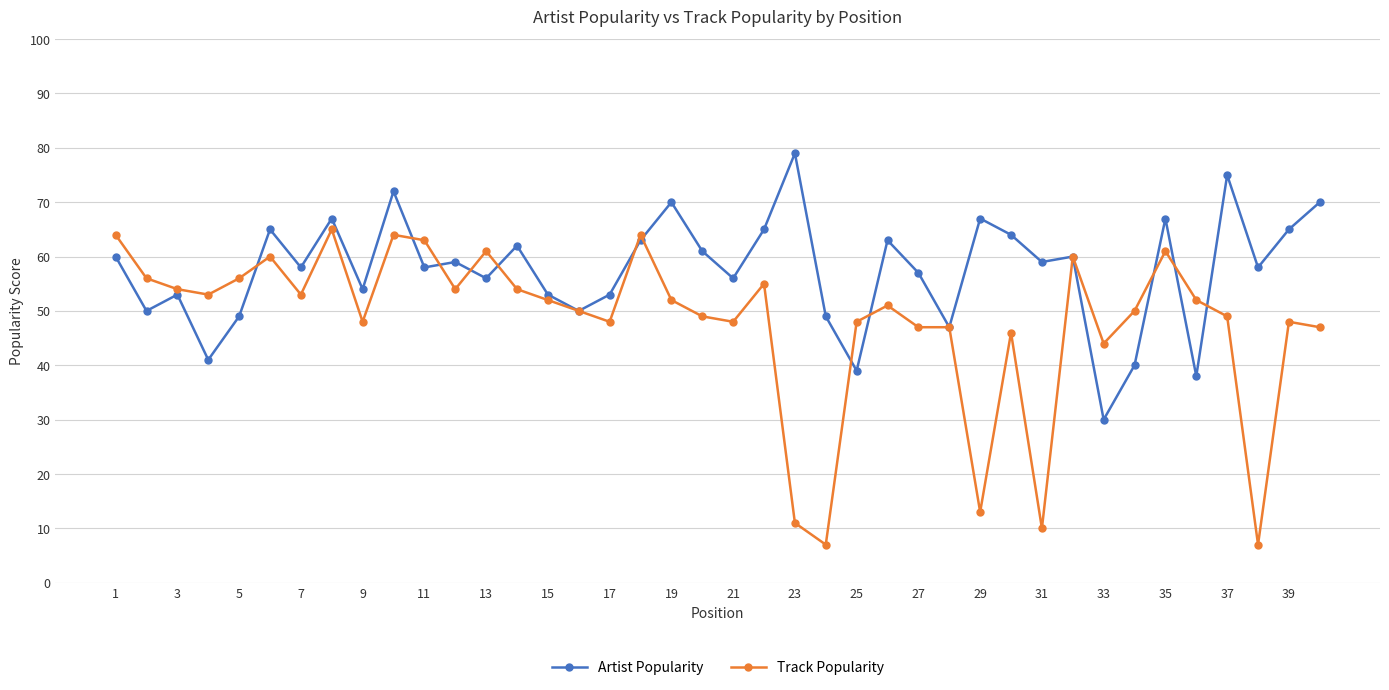

What is the minimum value shown in the chart?

7